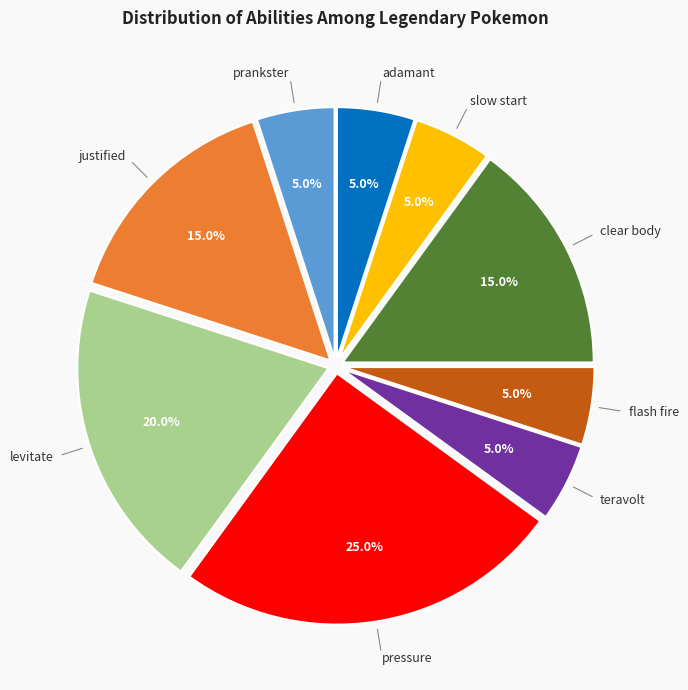

To the nearest percent, what is the difference between the teravolt and levitate slice percentages?

15%